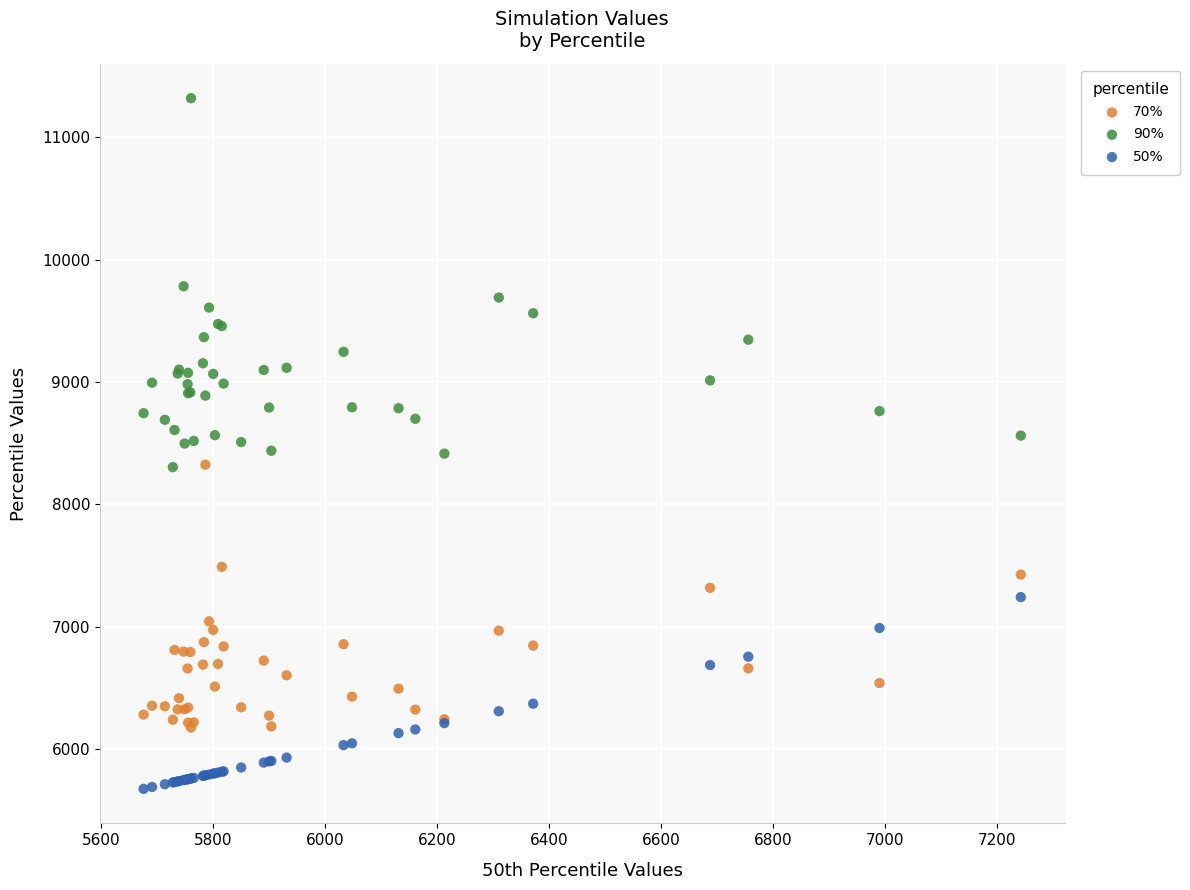

Which series has the largest Y range (max minus min)?

90%